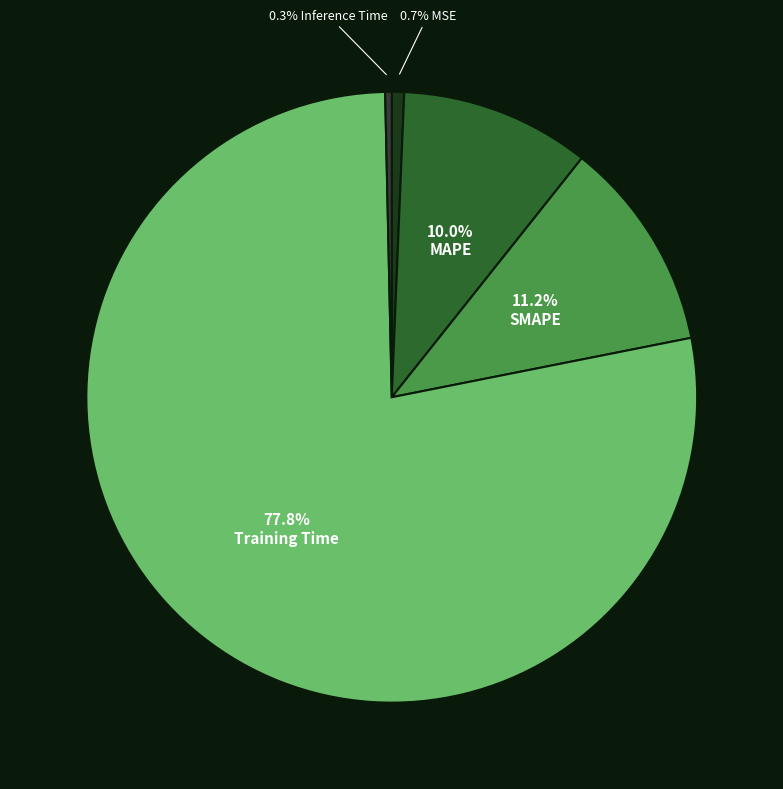

To the nearest percent, what is the average slice percentage?

20%